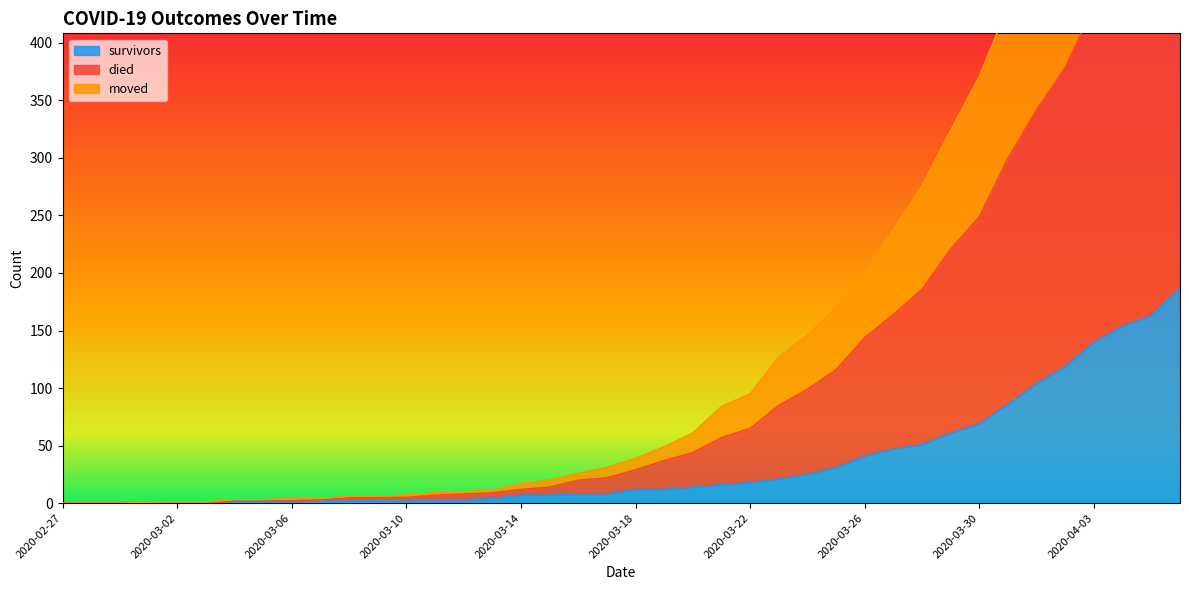

What position from the left is 2020-03-22?

25